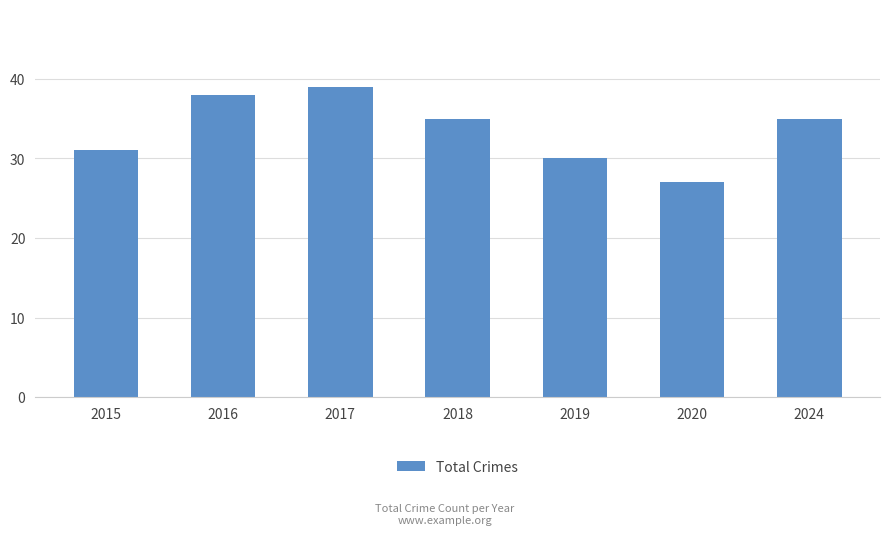

What is the smallest value displayed?

27